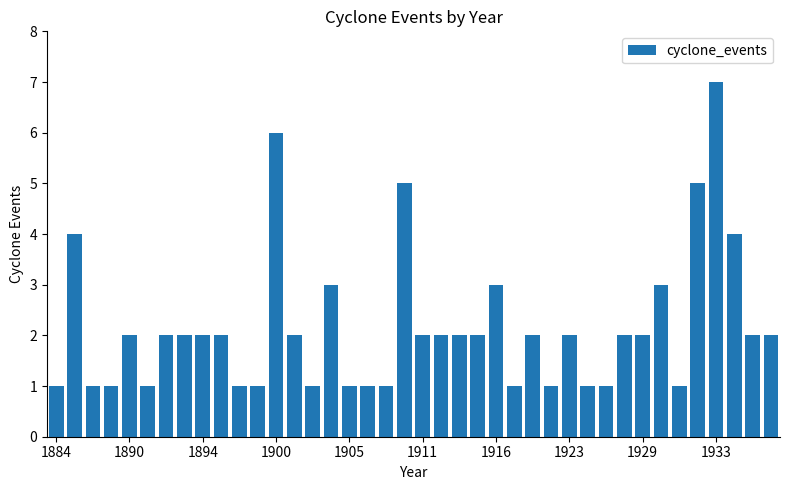

What is the greatest value displayed?

7